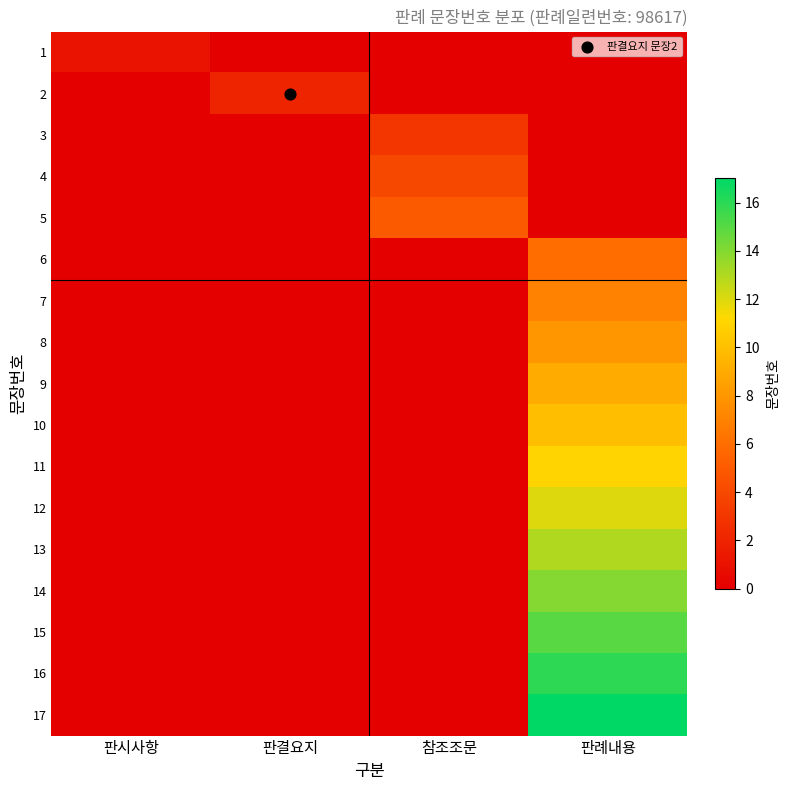

Reading left to right, list all the values displayed in this chart.

1: 판시사항=1	판결요지=0	참조조문=0	판례내용=0
2: 판시사항=0	판결요지=2	참조조문=0	판례내용=0
3: 판시사항=0	판결요지=0	참조조문=3	판례내용=0
4: 판시사항=0	판결요지=0	참조조문=4	판례내용=0
5: 판시사항=0	판결요지=0	참조조문=5	판례내용=0
6: 판시사항=0	판결요지=0	참조조문=0	판례내용=6
7: 판시사항=0	판결요지=0	참조조문=0	판례내용=7
8: 판시사항=0	판결요지=0	참조조문=0	판례내용=8
9: 판시사항=0	판결요지=0	참조조문=0	판례내용=9
10: 판시사항=0	판결요지=0	참조조문=0	판례내용=10
11: 판시사항=0	판결요지=0	참조조문=0	판례내용=11
12: 판시사항=0	판결요지=0	참조조문=0	판례내용=12
13: 판시사항=0	판결요지=0	참조조문=0	판례내용=13
14: 판시사항=0	판결요지=0	참조조문=0	판례내용=14
15: 판시사항=0	판결요지=0	참조조문=0	판례내용=15
16: 판시사항=0	판결요지=0	참조조문=0	판례내용=16
17: 판시사항=0	판결요지=0	참조조문=0	판례내용=17